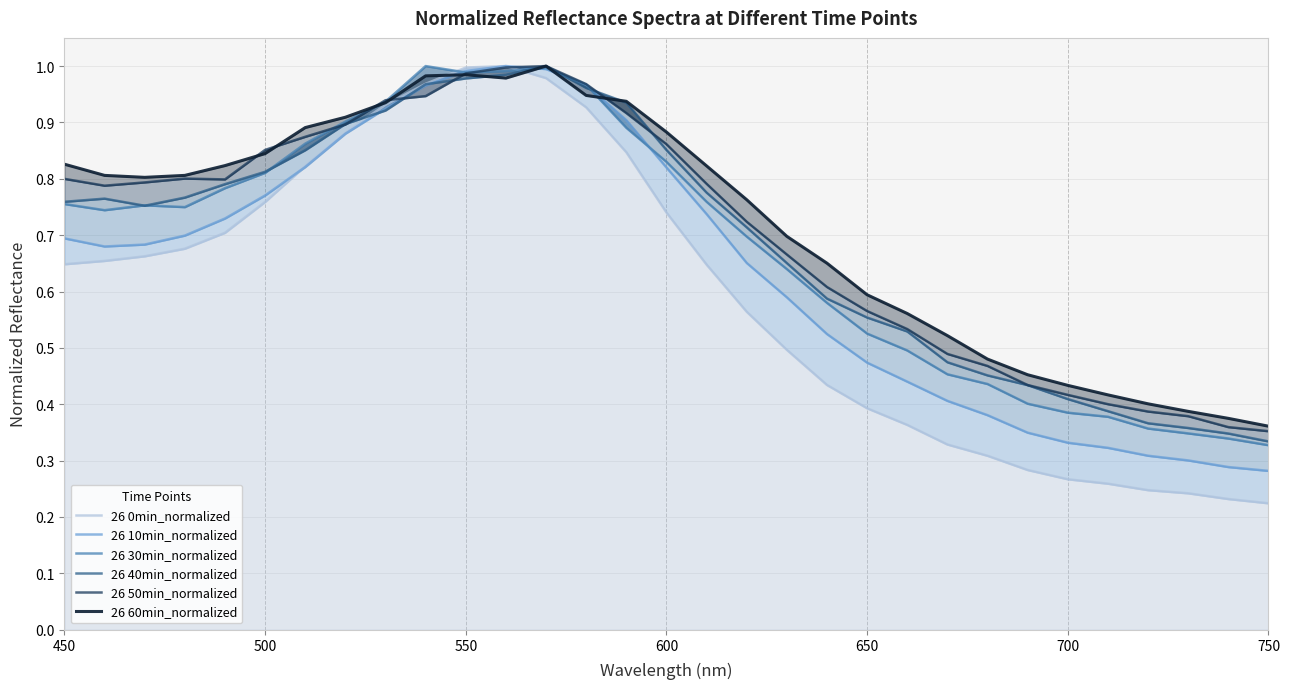

In 26 30min_normalized, how many points are lower than both neighbors (excluding endpoints)?

3